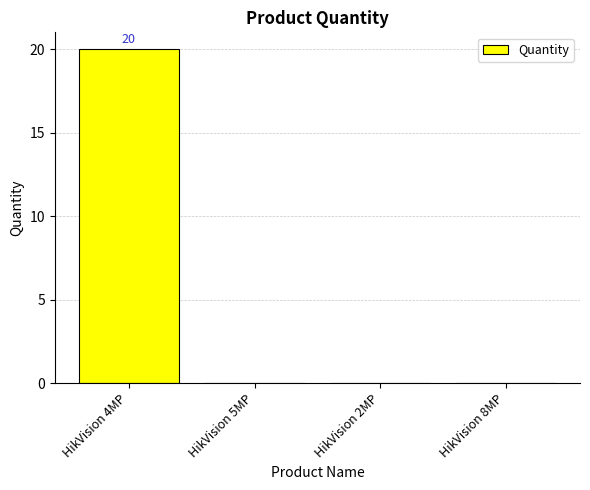

Reading left to right, list all the values displayed in this chart.

20	0	0	0